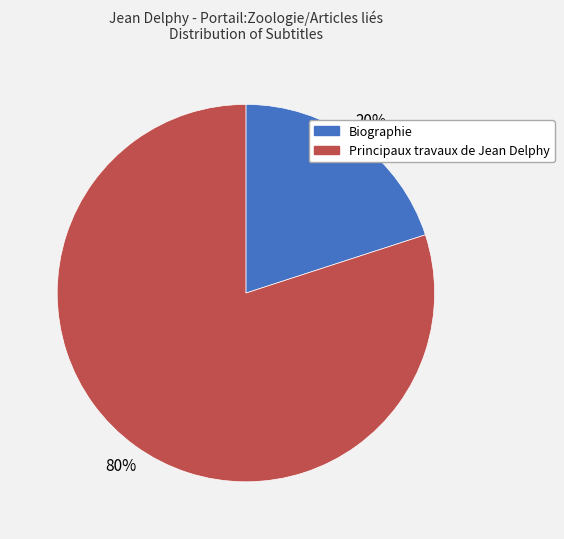

The Principaux travaux de Jean Delphy slice represents 70% of the pie. True or false?

False